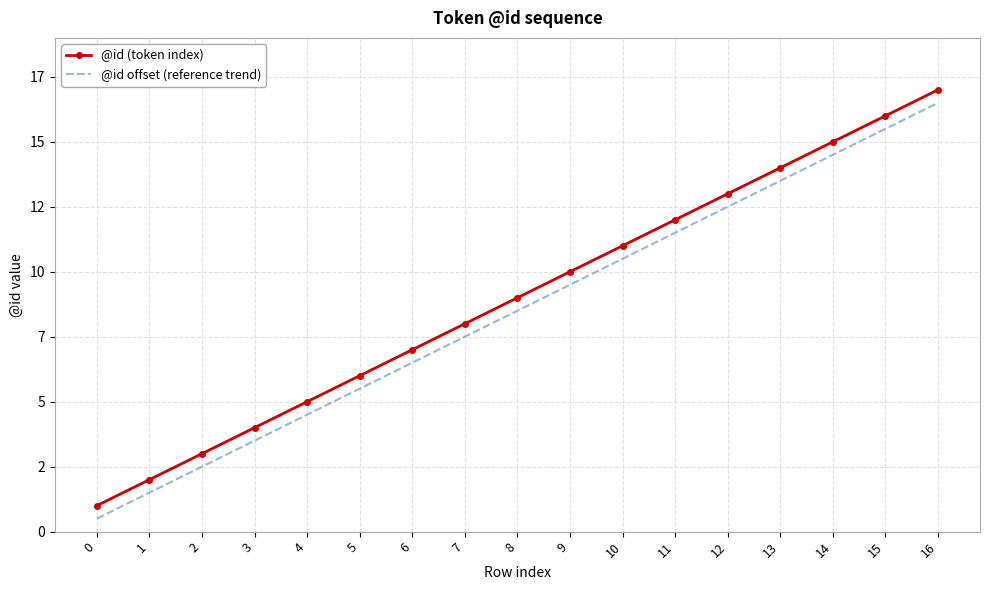

Which series has the largest total across all categories?

@id (token index)